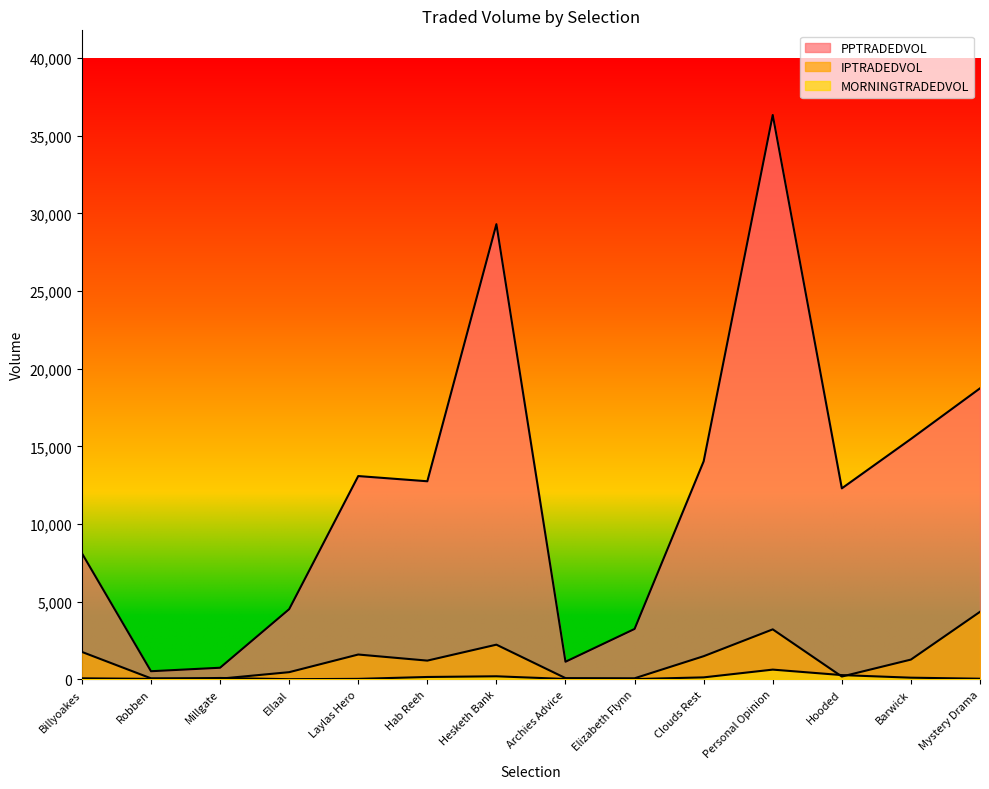

True or false: MORNINGTRADEDVOL has a value of 29.8 at Archies Advice.

False